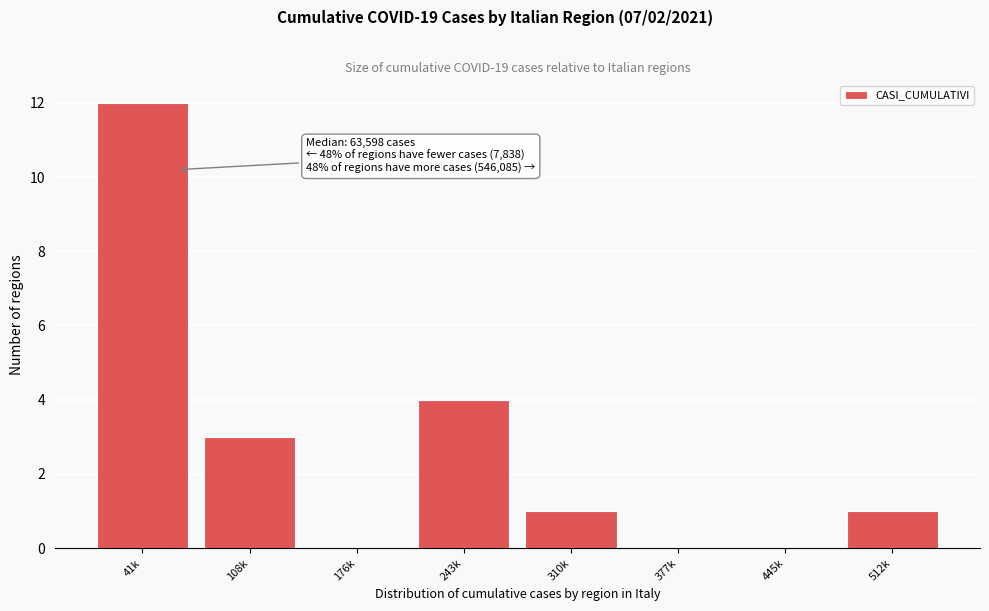

Reading right to left, what are all the values shown in this chart?

512k=1	445k=0	377k=0	310k=1	243k=4	176k=0	108k=3	41k=12